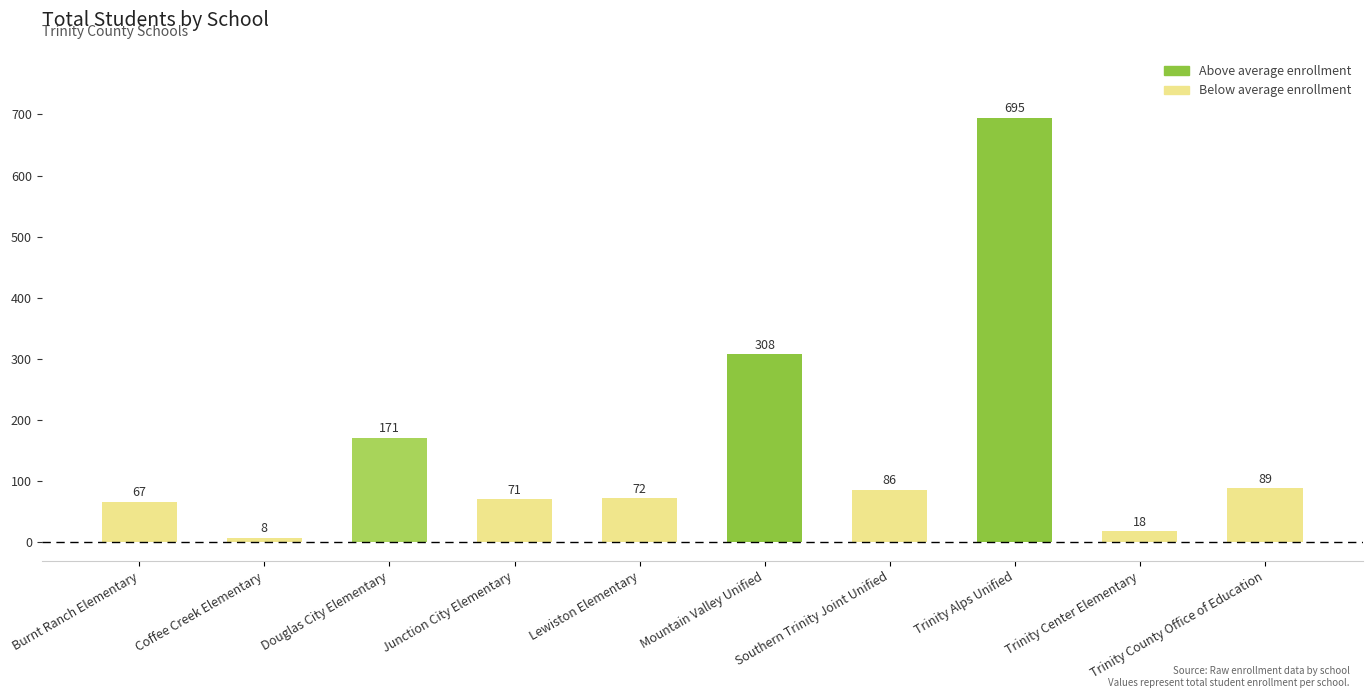

Reading left to right, transcribe all the data shown in this chart.

67	8	171	71	72	308	86	695	18	89